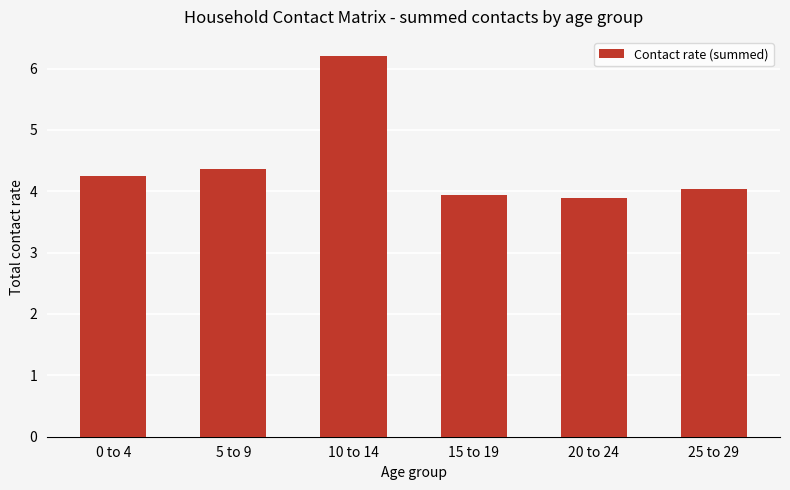

At which category does the chart reach its peak across all series?

10 to 14